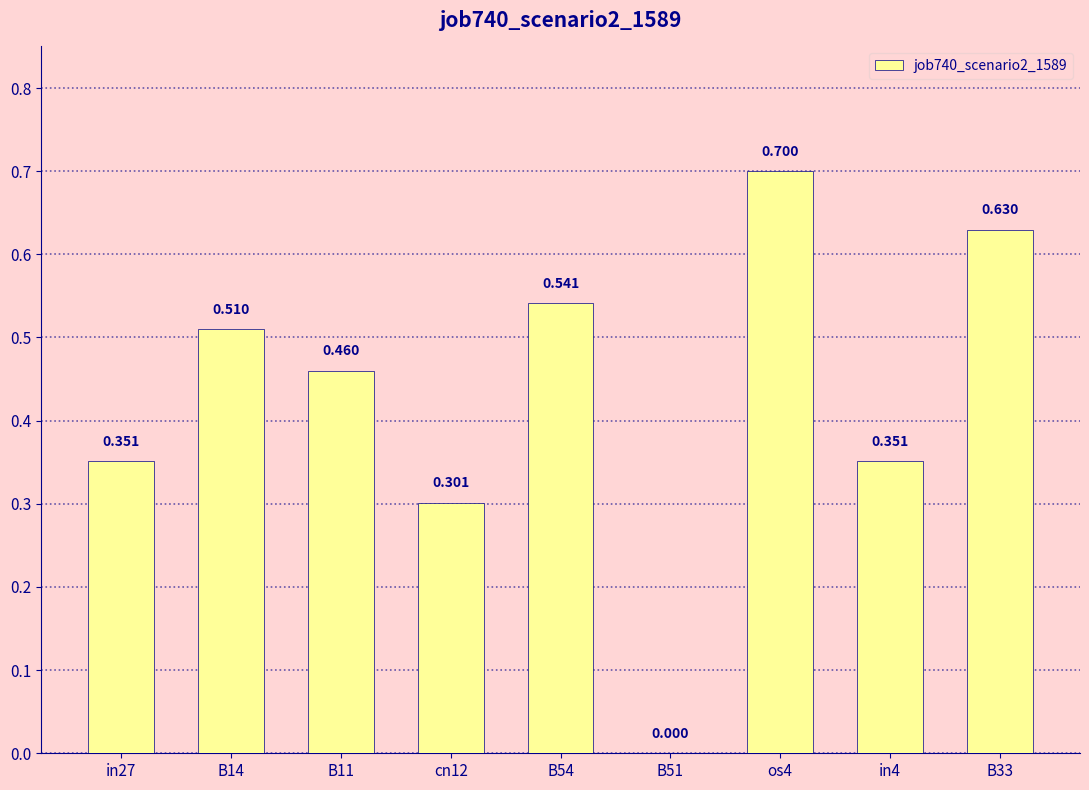

Count the number of data series in this chart.

1